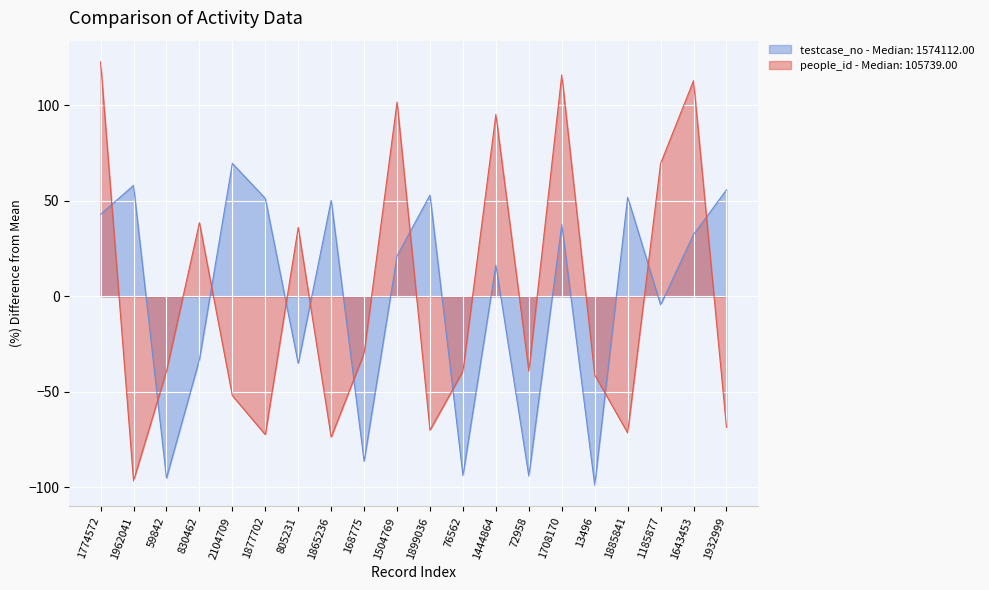

The people_id series shows 116.1 at 1708170. True or false?

True